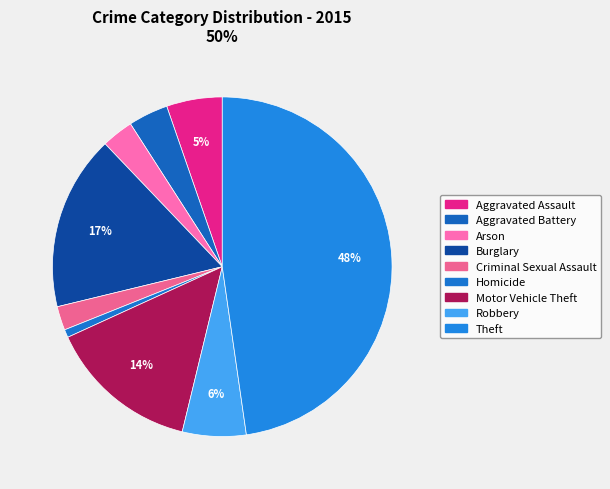

What percentage is NOT represented by Theft?

52.3%